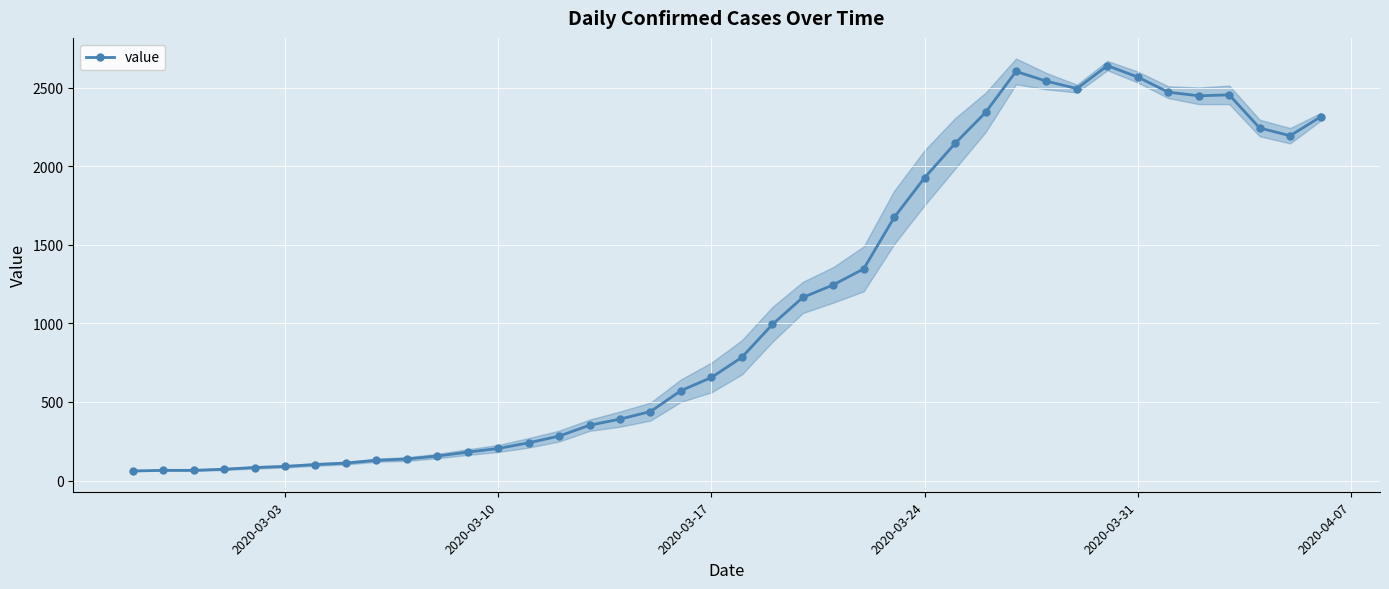

True or false: value has more than 1 interior local peaks.

True